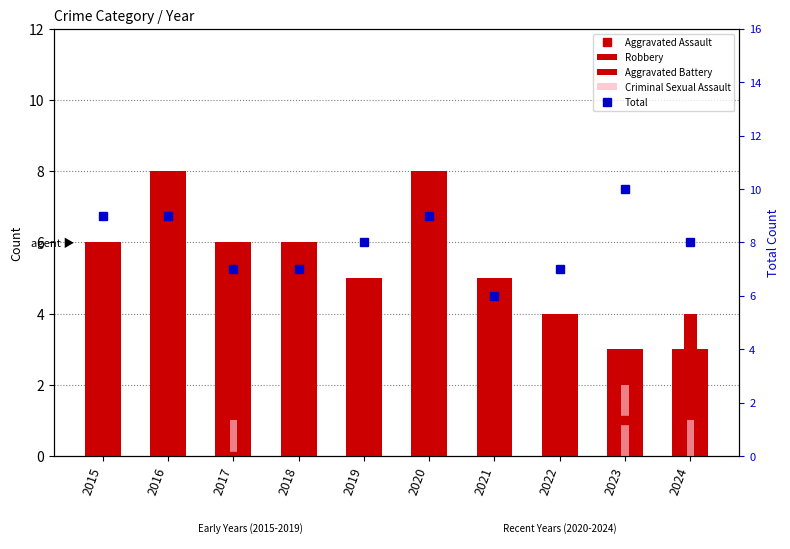

Which series has the largest total across all categories?

Total